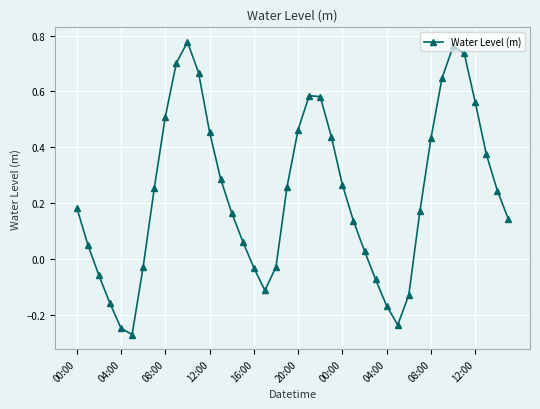

How many values are above zero?

28